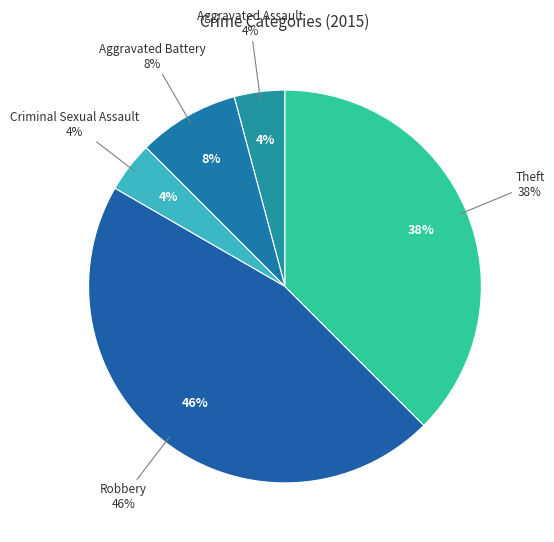

To the nearest percent, what is the average slice percentage?

20%